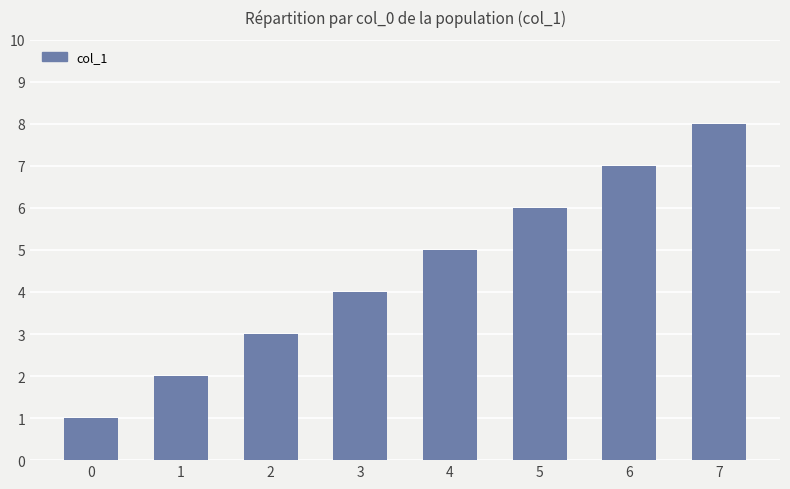

How many bars are there in total?

8